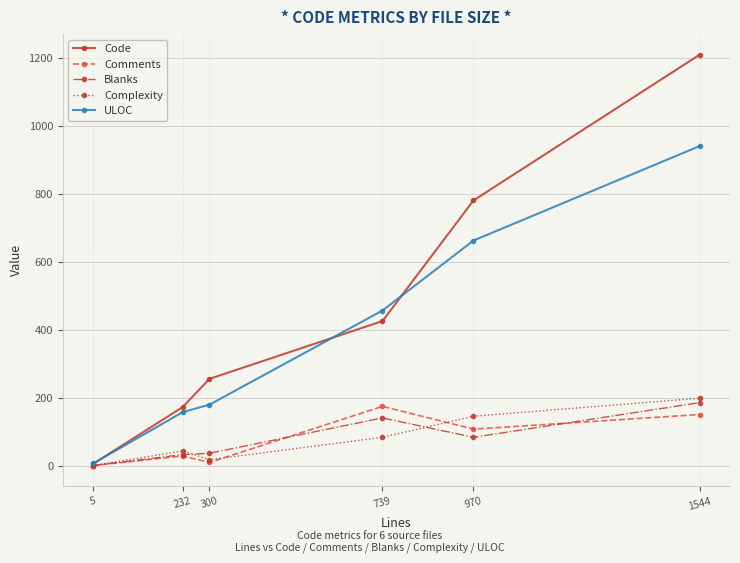

Which series has the largest total across all categories?

Code